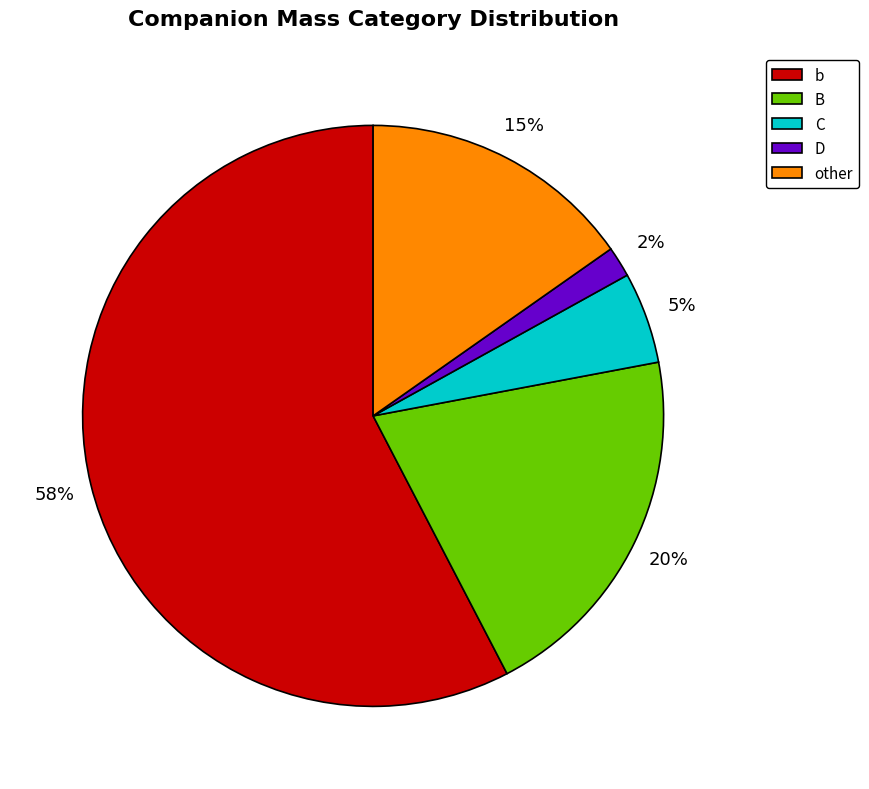

To the nearest percent, what is the combined percentage of other and D?

17%